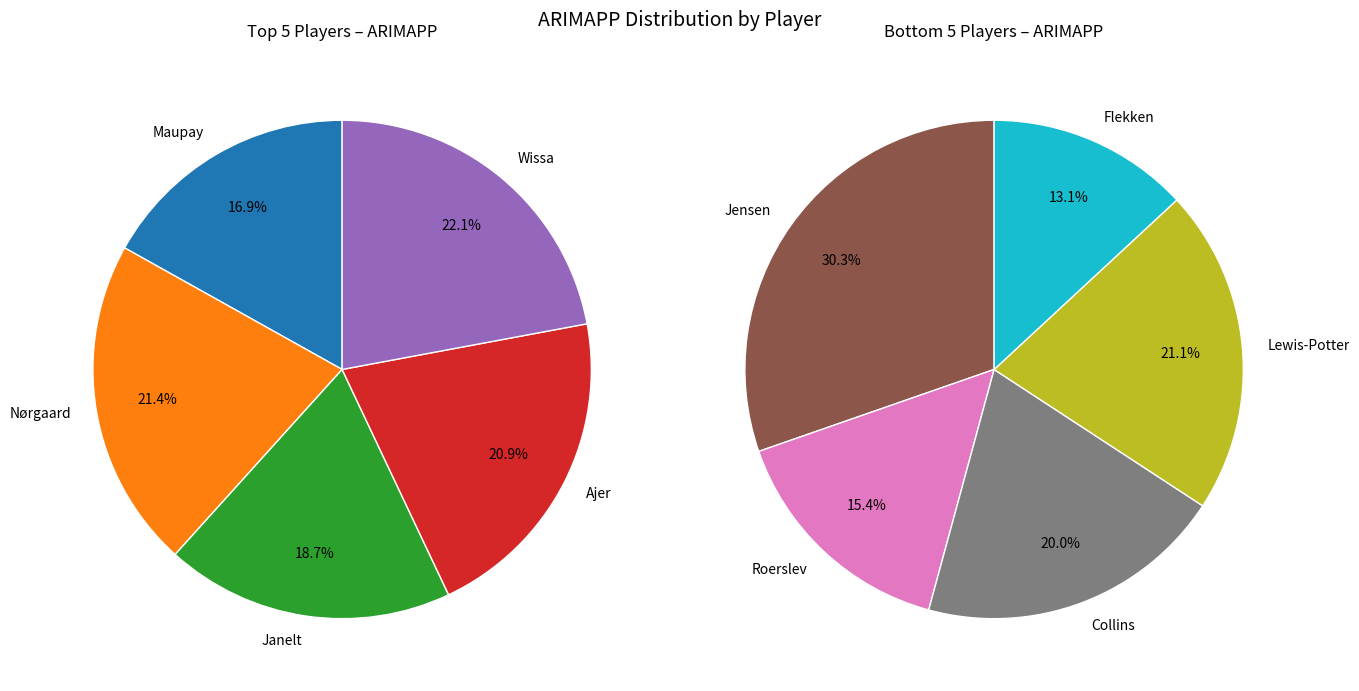

Which slice is the smallest?

Flekken